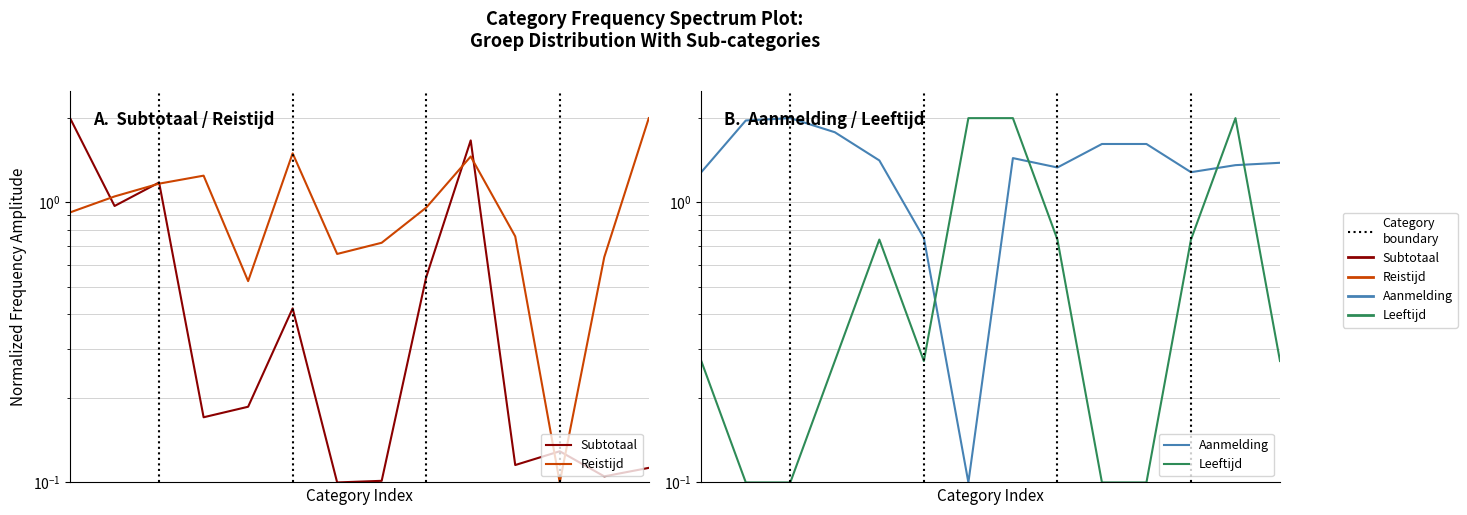

How many intersections are there between Subtotaal and Leeftijd?

5